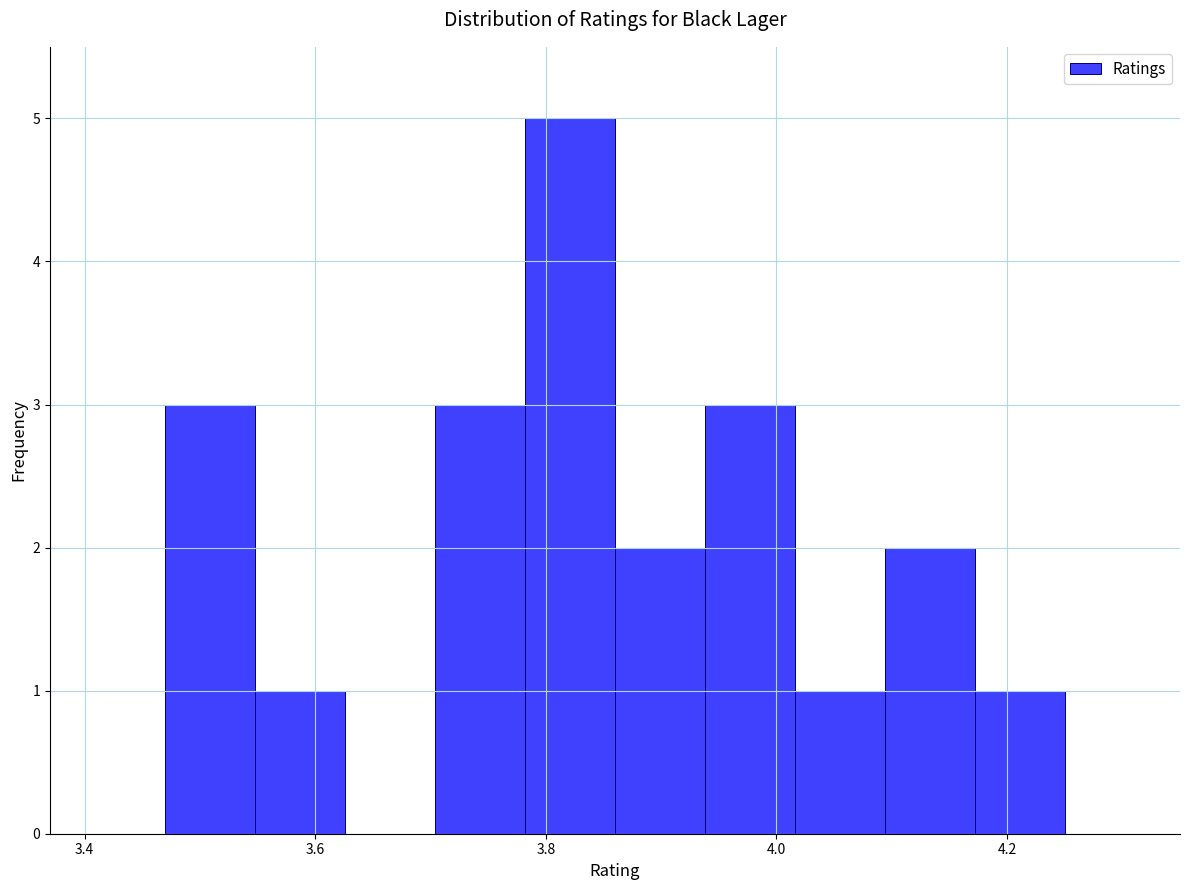

Read against the x-axis, roughly where is the centre of the tallest bar?

3.82